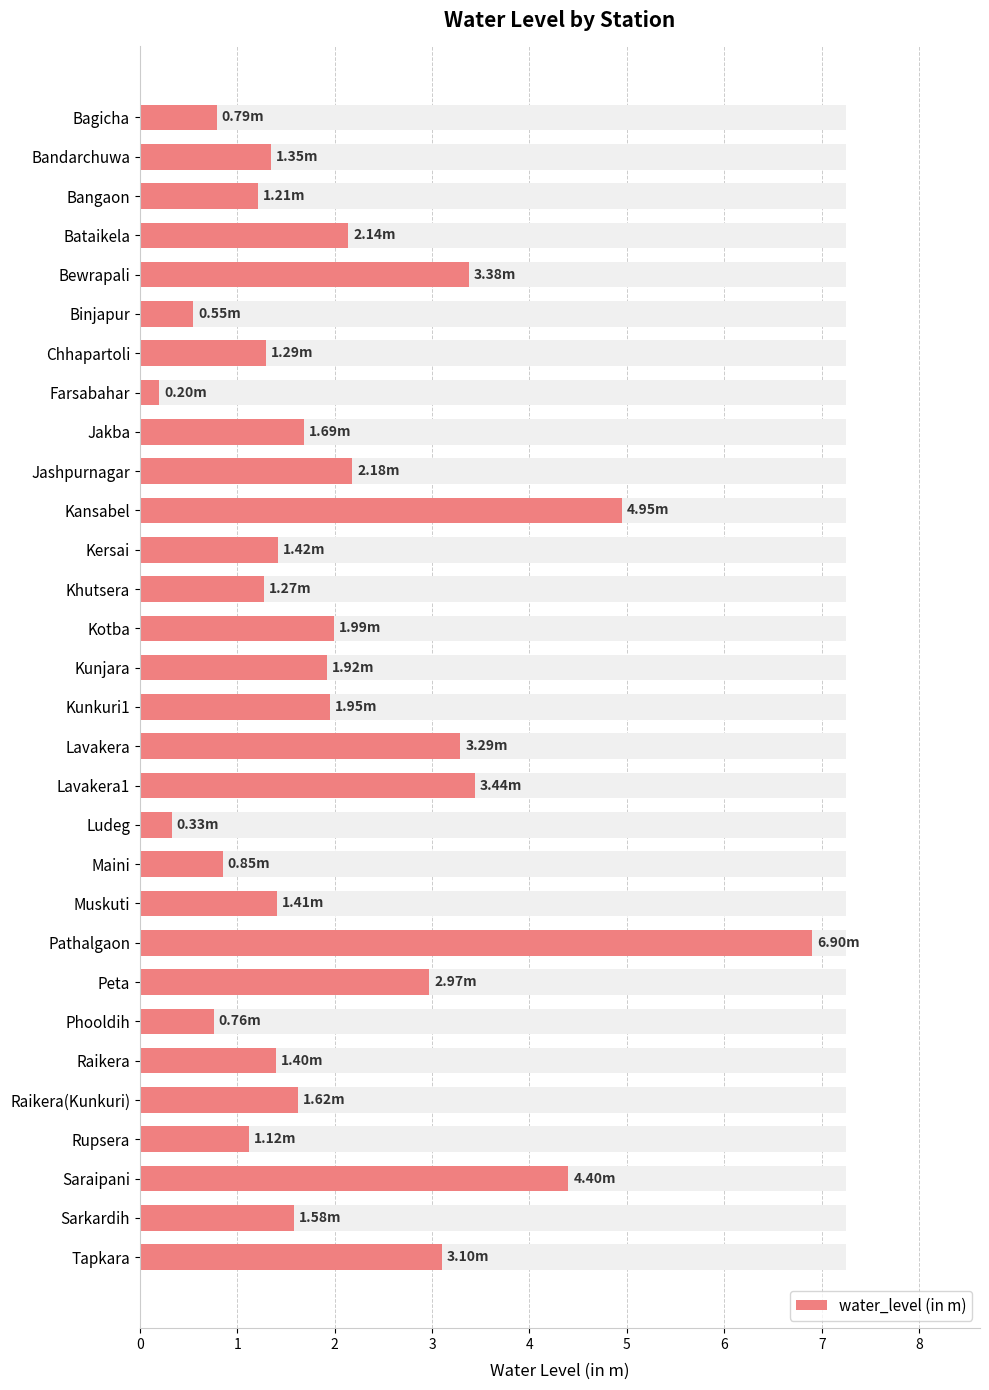

List the labels in order of value, smallest first.

Farsabahar, Ludeg, Binjapur, Phooldih, Bagicha, Maini, Rupsera, Bangaon, Khutsera, Chhapartoli, Bandarchuwa, Raikera, Muskuti, Kersai, Sarkardih, Raikera(Kunkuri), Jakba, Kunjara, Kunkuri1, Kotba, Bataikela, Jashpurnagar, Peta, Tapkara, Lavakera, Bewrapali, Lavakera1, Saraipani, Kansabel, Pathalgaon